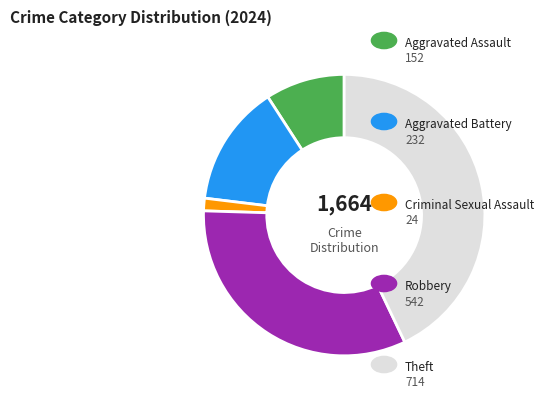

Is there a majority slice in this chart?

No